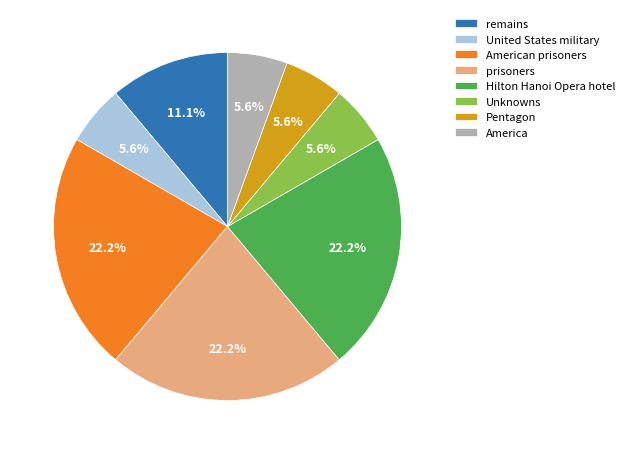

To the nearest percent, what is the difference between the largest and smallest slice percentages?

17%